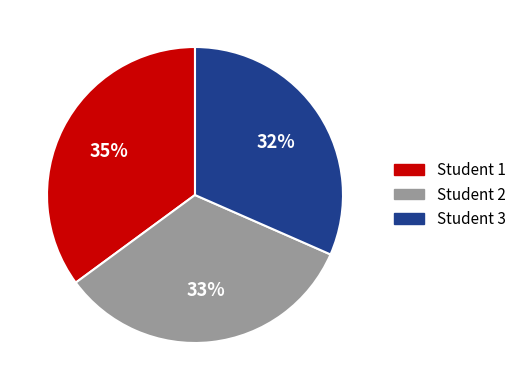

The Student 3 slice represents 19% of the pie. True or false?

False